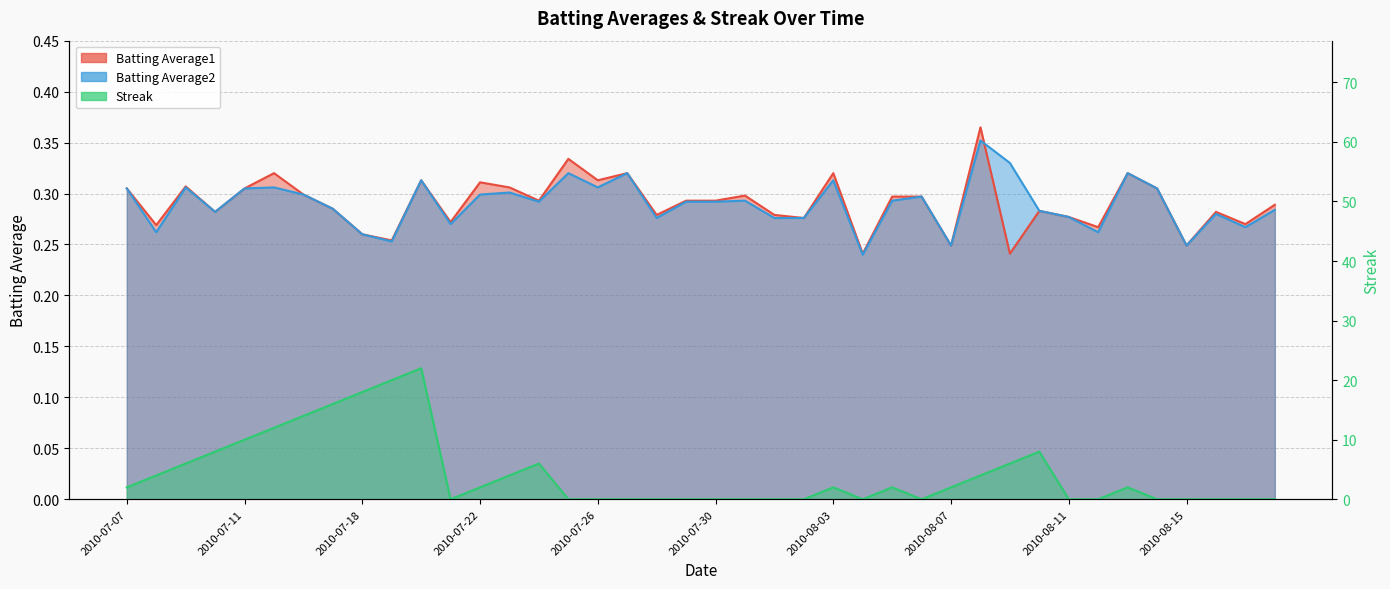

Which series ends up on top after the final intersection of Streak and Batting Average1?

Batting Average1